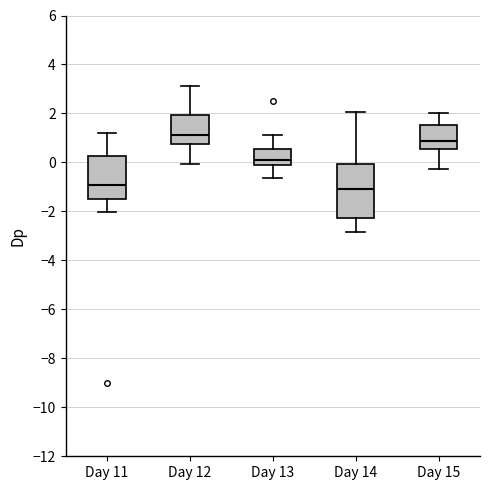

Where is the upper edge of the box for Day 15 on the y-axis? The values are not printed on the chart, so give them approximately, as read against the axis.

1.6